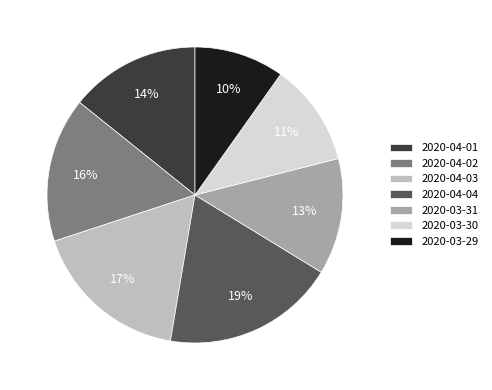

To the nearest percent, what is the average slice percentage?

14%